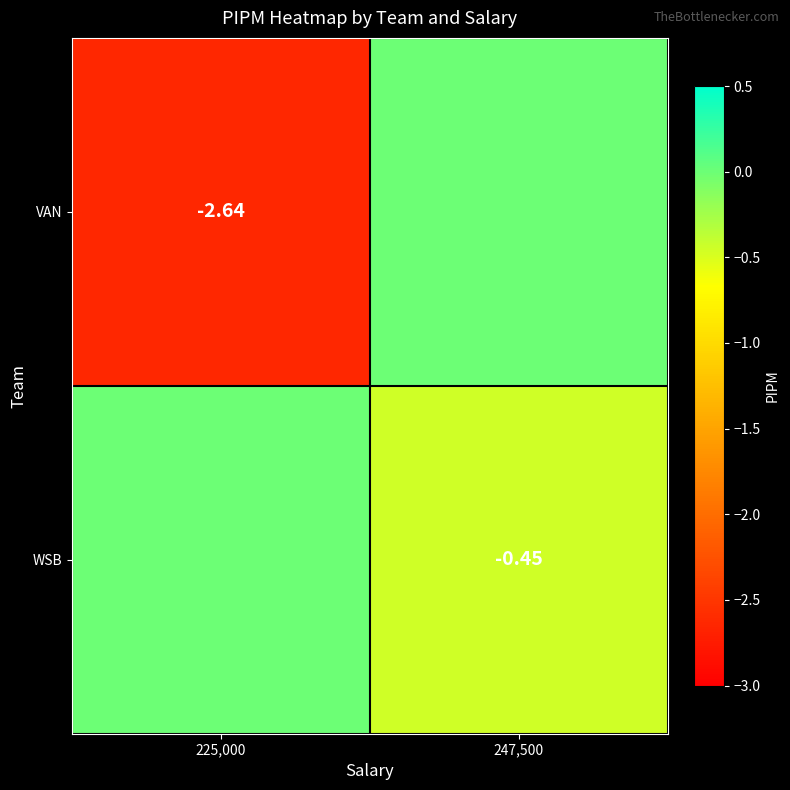

Which series has the largest range (max minus min)?

VAN